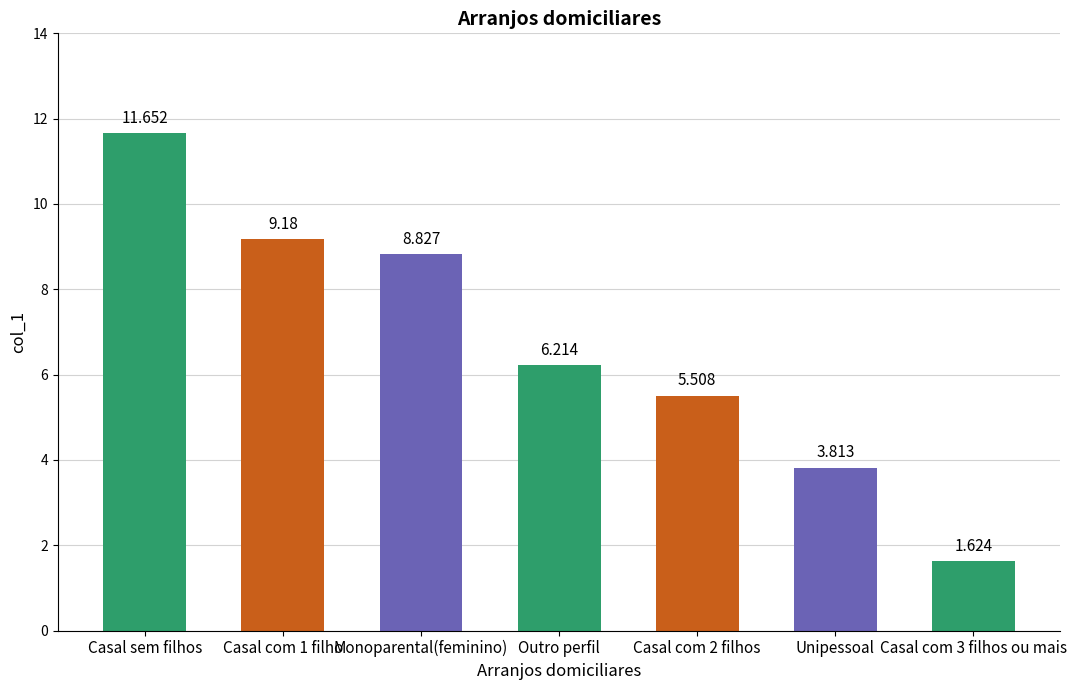

At which category does the chart reach its peak across all series?

Casal sem filhos